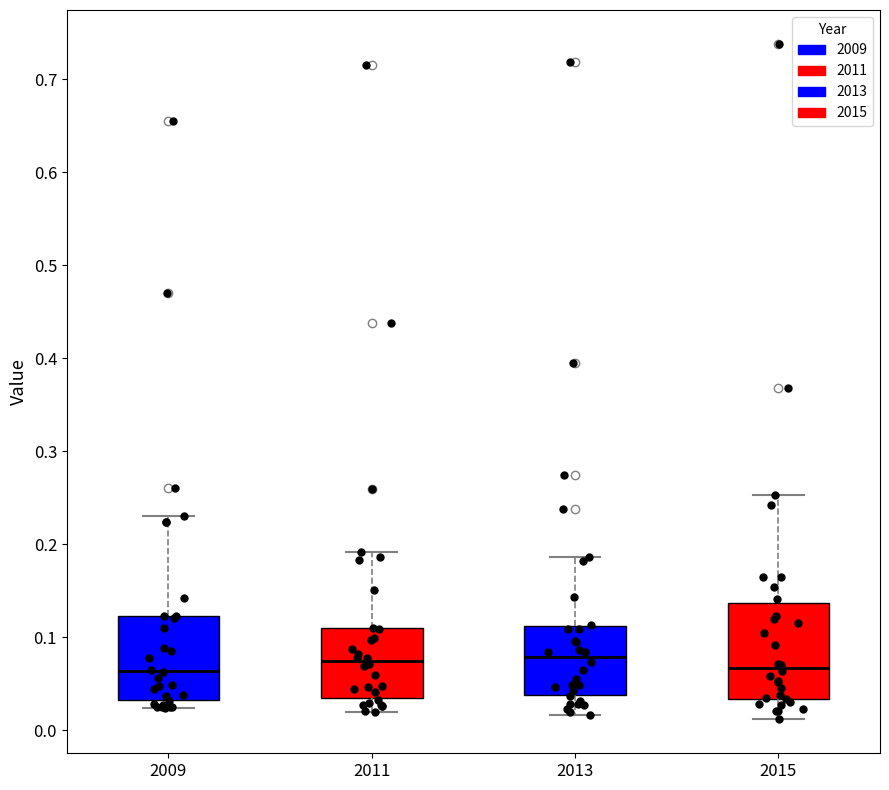

Where does the upper whisker of the box at x = 2013 end on the y-axis? The values are not printed on the chart, so give them approximately, as read against the axis.

0.19